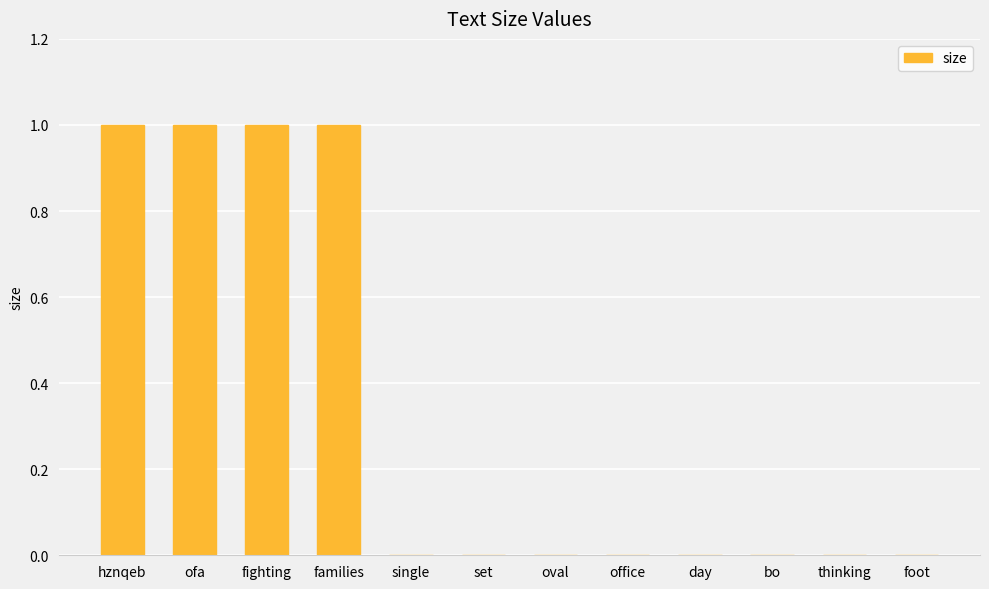

Reading right to left, what are all the values shown in this chart?

0	0	0	0	0	0	0	0	1	1	1	1